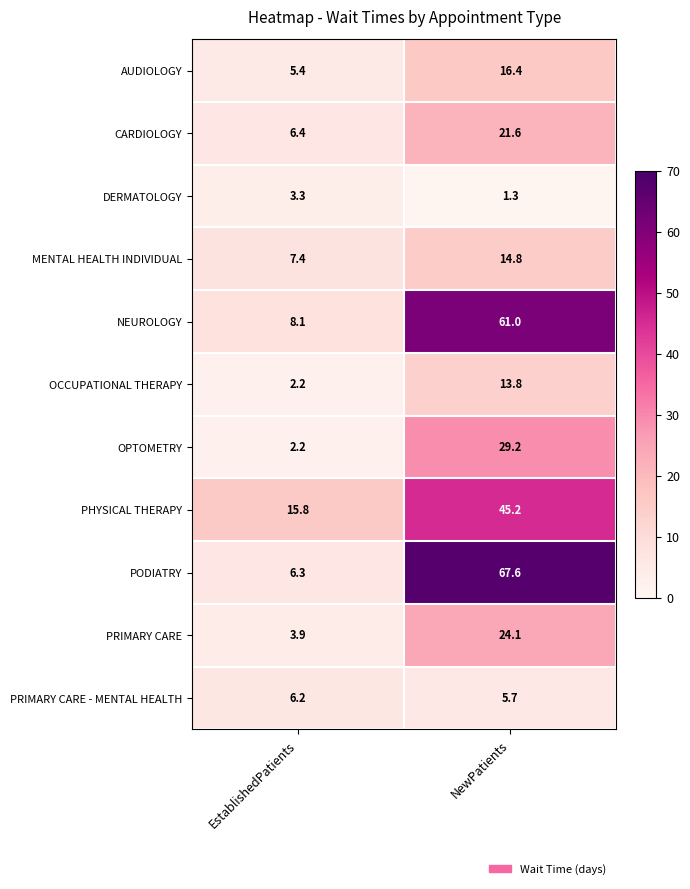

What is the difference between the highest and lowest values at EstablishedPatients?

13.6